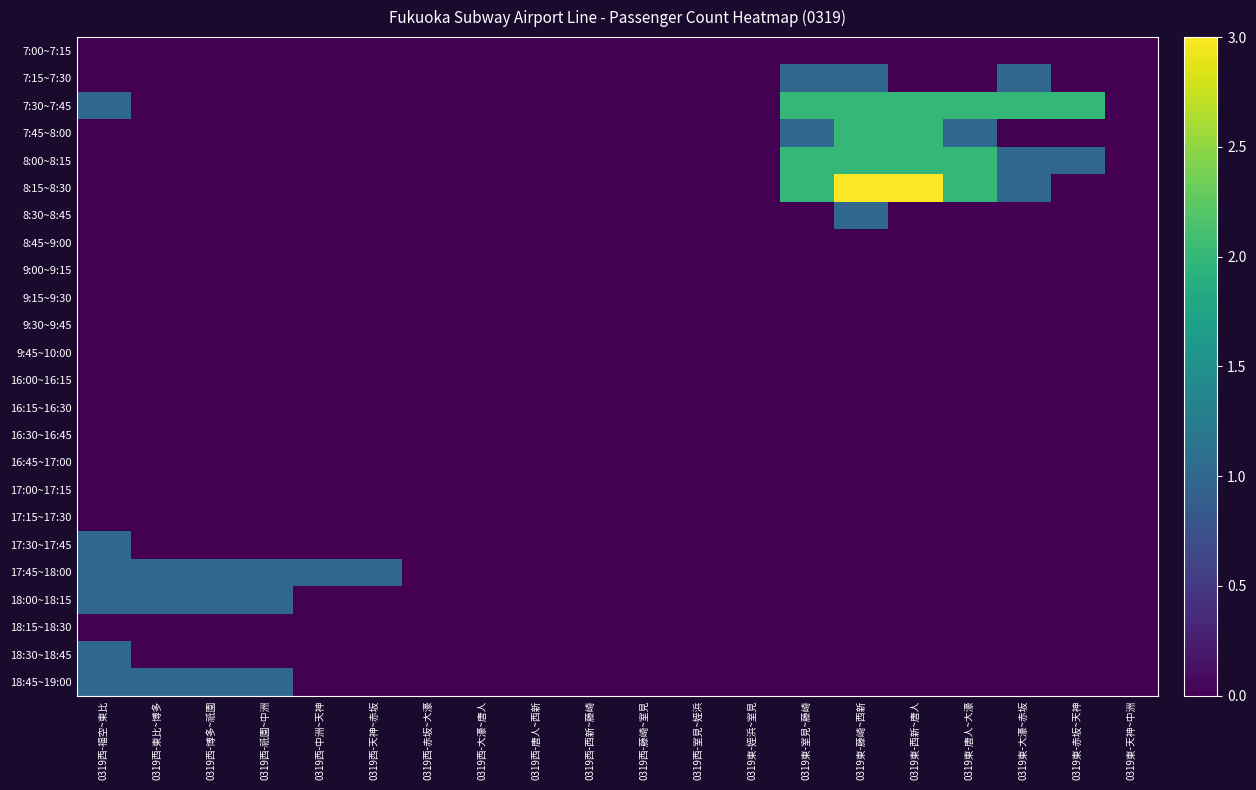

Reading right to left, extract all data points from this chart.

7:00~7:15: 0319東-天神~中洲=0	0319東-赤坂~天神=0	0319東-大濠~赤坂=0	0319東-唐人~大濠=0	0319東-西新~唐人=0	0319東-藤崎~西新=0	0319東-室見~藤崎=0	0319東-姪浜~室見=0	0319西-室見~姪浜=0	0319西-藤崎~室見=0	0319西-西新~藤崎=0	0319西-唐人~西新=0	0319西-大濠~唐人=0	0319西-赤坂~大濠=0	0319西-天神~赤坂=0	0319西-中洲~天神=0	0319西-祇園~中洲=0	0319西-博多~祇園=0	0319西-東比~博多=0	0319西-福空~東比=0
7:15~7:30: 0319東-天神~中洲=0	0319東-赤坂~天神=0	0319東-大濠~赤坂=1	0319東-唐人~大濠=0	0319東-西新~唐人=0	0319東-藤崎~西新=1	0319東-室見~藤崎=1	0319東-姪浜~室見=0	0319西-室見~姪浜=0	0319西-藤崎~室見=0	0319西-西新~藤崎=0	0319西-唐人~西新=0	0319西-大濠~唐人=0	0319西-赤坂~大濠=0	0319西-天神~赤坂=0	0319西-中洲~天神=0	0319西-祇園~中洲=0	0319西-博多~祇園=0	0319西-東比~博多=0	0319西-福空~東比=0
7:30~7:45: 0319東-天神~中洲=0	0319東-赤坂~天神=2	0319東-大濠~赤坂=2	0319東-唐人~大濠=2	0319東-西新~唐人=2	0319東-藤崎~西新=2	0319東-室見~藤崎=2	0319東-姪浜~室見=0	0319西-室見~姪浜=0	0319西-藤崎~室見=0	0319西-西新~藤崎=0	0319西-唐人~西新=0	0319西-大濠~唐人=0	0319西-赤坂~大濠=0	0319西-天神~赤坂=0	0319西-中洲~天神=0	0319西-祇園~中洲=0	0319西-博多~祇園=0	0319西-東比~博多=0	0319西-福空~東比=1
7:45~8:00: 0319東-天神~中洲=0	0319東-赤坂~天神=0	0319東-大濠~赤坂=0	0319東-唐人~大濠=1	0319東-西新~唐人=2	0319東-藤崎~西新=2	0319東-室見~藤崎=1	0319東-姪浜~室見=0	0319西-室見~姪浜=0	0319西-藤崎~室見=0	0319西-西新~藤崎=0	0319西-唐人~西新=0	0319西-大濠~唐人=0	0319西-赤坂~大濠=0	0319西-天神~赤坂=0	0319西-中洲~天神=0	0319西-祇園~中洲=0	0319西-博多~祇園=0	0319西-東比~博多=0	0319西-福空~東比=0
8:00~8:15: 0319東-天神~中洲=0	0319東-赤坂~天神=1	0319東-大濠~赤坂=1	0319東-唐人~大濠=2	0319東-西新~唐人=2	0319東-藤崎~西新=2	0319東-室見~藤崎=2	0319東-姪浜~室見=0	0319西-室見~姪浜=0	0319西-藤崎~室見=0	0319西-西新~藤崎=0	0319西-唐人~西新=0	0319西-大濠~唐人=0	0319西-赤坂~大濠=0	0319西-天神~赤坂=0	0319西-中洲~天神=0	0319西-祇園~中洲=0	0319西-博多~祇園=0	0319西-東比~博多=0	0319西-福空~東比=0
8:15~8:30: 0319東-天神~中洲=0	0319東-赤坂~天神=0	0319東-大濠~赤坂=1	0319東-唐人~大濠=2	0319東-西新~唐人=3	0319東-藤崎~西新=3	0319東-室見~藤崎=2	0319東-姪浜~室見=0	0319西-室見~姪浜=0	0319西-藤崎~室見=0	0319西-西新~藤崎=0	0319西-唐人~西新=0	0319西-大濠~唐人=0	0319西-赤坂~大濠=0	0319西-天神~赤坂=0	0319西-中洲~天神=0	0319西-祇園~中洲=0	0319西-博多~祇園=0	0319西-東比~博多=0	0319西-福空~東比=0
8:30~8:45: 0319東-天神~中洲=0	0319東-赤坂~天神=0	0319東-大濠~赤坂=0	0319東-唐人~大濠=0	0319東-西新~唐人=0	0319東-藤崎~西新=1	0319東-室見~藤崎=0	0319東-姪浜~室見=0	0319西-室見~姪浜=0	0319西-藤崎~室見=0	0319西-西新~藤崎=0	0319西-唐人~西新=0	0319西-大濠~唐人=0	0319西-赤坂~大濠=0	0319西-天神~赤坂=0	0319西-中洲~天神=0	0319西-祇園~中洲=0	0319西-博多~祇園=0	0319西-東比~博多=0	0319西-福空~東比=0
8:45~9:00: 0319東-天神~中洲=0	0319東-赤坂~天神=0	0319東-大濠~赤坂=0	0319東-唐人~大濠=0	0319東-西新~唐人=0	0319東-藤崎~西新=0	0319東-室見~藤崎=0	0319東-姪浜~室見=0	0319西-室見~姪浜=0	0319西-藤崎~室見=0	0319西-西新~藤崎=0	0319西-唐人~西新=0	0319西-大濠~唐人=0	0319西-赤坂~大濠=0	0319西-天神~赤坂=0	0319西-中洲~天神=0	0319西-祇園~中洲=0	0319西-博多~祇園=0	0319西-東比~博多=0	0319西-福空~東比=0
9:00~9:15: 0319東-天神~中洲=0	0319東-赤坂~天神=0	0319東-大濠~赤坂=0	0319東-唐人~大濠=0	0319東-西新~唐人=0	0319東-藤崎~西新=0	0319東-室見~藤崎=0	0319東-姪浜~室見=0	0319西-室見~姪浜=0	0319西-藤崎~室見=0	0319西-西新~藤崎=0	0319西-唐人~西新=0	0319西-大濠~唐人=0	0319西-赤坂~大濠=0	0319西-天神~赤坂=0	0319西-中洲~天神=0	0319西-祇園~中洲=0	0319西-博多~祇園=0	0319西-東比~博多=0	0319西-福空~東比=0
9:15~9:30: 0319東-天神~中洲=0	0319東-赤坂~天神=0	0319東-大濠~赤坂=0	0319東-唐人~大濠=0	0319東-西新~唐人=0	0319東-藤崎~西新=0	0319東-室見~藤崎=0	0319東-姪浜~室見=0	0319西-室見~姪浜=0	0319西-藤崎~室見=0	0319西-西新~藤崎=0	0319西-唐人~西新=0	0319西-大濠~唐人=0	0319西-赤坂~大濠=0	0319西-天神~赤坂=0	0319西-中洲~天神=0	0319西-祇園~中洲=0	0319西-博多~祇園=0	0319西-東比~博多=0	0319西-福空~東比=0
9:30~9:45: 0319東-天神~中洲=0	0319東-赤坂~天神=0	0319東-大濠~赤坂=0	0319東-唐人~大濠=0	0319東-西新~唐人=0	0319東-藤崎~西新=0	0319東-室見~藤崎=0	0319東-姪浜~室見=0	0319西-室見~姪浜=0	0319西-藤崎~室見=0	0319西-西新~藤崎=0	0319西-唐人~西新=0	0319西-大濠~唐人=0	0319西-赤坂~大濠=0	0319西-天神~赤坂=0	0319西-中洲~天神=0	0319西-祇園~中洲=0	0319西-博多~祇園=0	0319西-東比~博多=0	0319西-福空~東比=0
9:45~10:00: 0319東-天神~中洲=0	0319東-赤坂~天神=0	0319東-大濠~赤坂=0	0319東-唐人~大濠=0	0319東-西新~唐人=0	0319東-藤崎~西新=0	0319東-室見~藤崎=0	0319東-姪浜~室見=0	0319西-室見~姪浜=0	0319西-藤崎~室見=0	0319西-西新~藤崎=0	0319西-唐人~西新=0	0319西-大濠~唐人=0	0319西-赤坂~大濠=0	0319西-天神~赤坂=0	0319西-中洲~天神=0	0319西-祇園~中洲=0	0319西-博多~祇園=0	0319西-東比~博多=0	0319西-福空~東比=0
16:00~16:15: 0319東-天神~中洲=0	0319東-赤坂~天神=0	0319東-大濠~赤坂=0	0319東-唐人~大濠=0	0319東-西新~唐人=0	0319東-藤崎~西新=0	0319東-室見~藤崎=0	0319東-姪浜~室見=0	0319西-室見~姪浜=0	0319西-藤崎~室見=0	0319西-西新~藤崎=0	0319西-唐人~西新=0	0319西-大濠~唐人=0	0319西-赤坂~大濠=0	0319西-天神~赤坂=0	0319西-中洲~天神=0	0319西-祇園~中洲=0	0319西-博多~祇園=0	0319西-東比~博多=0	0319西-福空~東比=0
16:15~16:30: 0319東-天神~中洲=0	0319東-赤坂~天神=0	0319東-大濠~赤坂=0	0319東-唐人~大濠=0	0319東-西新~唐人=0	0319東-藤崎~西新=0	0319東-室見~藤崎=0	0319東-姪浜~室見=0	0319西-室見~姪浜=0	0319西-藤崎~室見=0	0319西-西新~藤崎=0	0319西-唐人~西新=0	0319西-大濠~唐人=0	0319西-赤坂~大濠=0	0319西-天神~赤坂=0	0319西-中洲~天神=0	0319西-祇園~中洲=0	0319西-博多~祇園=0	0319西-東比~博多=0	0319西-福空~東比=0
16:30~16:45: 0319東-天神~中洲=0	0319東-赤坂~天神=0	0319東-大濠~赤坂=0	0319東-唐人~大濠=0	0319東-西新~唐人=0	0319東-藤崎~西新=0	0319東-室見~藤崎=0	0319東-姪浜~室見=0	0319西-室見~姪浜=0	0319西-藤崎~室見=0	0319西-西新~藤崎=0	0319西-唐人~西新=0	0319西-大濠~唐人=0	0319西-赤坂~大濠=0	0319西-天神~赤坂=0	0319西-中洲~天神=0	0319西-祇園~中洲=0	0319西-博多~祇園=0	0319西-東比~博多=0	0319西-福空~東比=0
16:45~17:00: 0319東-天神~中洲=0	0319東-赤坂~天神=0	0319東-大濠~赤坂=0	0319東-唐人~大濠=0	0319東-西新~唐人=0	0319東-藤崎~西新=0	0319東-室見~藤崎=0	0319東-姪浜~室見=0	0319西-室見~姪浜=0	0319西-藤崎~室見=0	0319西-西新~藤崎=0	0319西-唐人~西新=0	0319西-大濠~唐人=0	0319西-赤坂~大濠=0	0319西-天神~赤坂=0	0319西-中洲~天神=0	0319西-祇園~中洲=0	0319西-博多~祇園=0	0319西-東比~博多=0	0319西-福空~東比=0
17:00~17:15: 0319東-天神~中洲=0	0319東-赤坂~天神=0	0319東-大濠~赤坂=0	0319東-唐人~大濠=0	0319東-西新~唐人=0	0319東-藤崎~西新=0	0319東-室見~藤崎=0	0319東-姪浜~室見=0	0319西-室見~姪浜=0	0319西-藤崎~室見=0	0319西-西新~藤崎=0	0319西-唐人~西新=0	0319西-大濠~唐人=0	0319西-赤坂~大濠=0	0319西-天神~赤坂=0	0319西-中洲~天神=0	0319西-祇園~中洲=0	0319西-博多~祇園=0	0319西-東比~博多=0	0319西-福空~東比=0
17:15~17:30: 0319東-天神~中洲=0	0319東-赤坂~天神=0	0319東-大濠~赤坂=0	0319東-唐人~大濠=0	0319東-西新~唐人=0	0319東-藤崎~西新=0	0319東-室見~藤崎=0	0319東-姪浜~室見=0	0319西-室見~姪浜=0	0319西-藤崎~室見=0	0319西-西新~藤崎=0	0319西-唐人~西新=0	0319西-大濠~唐人=0	0319西-赤坂~大濠=0	0319西-天神~赤坂=0	0319西-中洲~天神=0	0319西-祇園~中洲=0	0319西-博多~祇園=0	0319西-東比~博多=0	0319西-福空~東比=0
17:30~17:45: 0319東-天神~中洲=0	0319東-赤坂~天神=0	0319東-大濠~赤坂=0	0319東-唐人~大濠=0	0319東-西新~唐人=0	0319東-藤崎~西新=0	0319東-室見~藤崎=0	0319東-姪浜~室見=0	0319西-室見~姪浜=0	0319西-藤崎~室見=0	0319西-西新~藤崎=0	0319西-唐人~西新=0	0319西-大濠~唐人=0	0319西-赤坂~大濠=0	0319西-天神~赤坂=0	0319西-中洲~天神=0	0319西-祇園~中洲=0	0319西-博多~祇園=0	0319西-東比~博多=0	0319西-福空~東比=1
17:45~18:00: 0319東-天神~中洲=0	0319東-赤坂~天神=0	0319東-大濠~赤坂=0	0319東-唐人~大濠=0	0319東-西新~唐人=0	0319東-藤崎~西新=0	0319東-室見~藤崎=0	0319東-姪浜~室見=0	0319西-室見~姪浜=0	0319西-藤崎~室見=0	0319西-西新~藤崎=0	0319西-唐人~西新=0	0319西-大濠~唐人=0	0319西-赤坂~大濠=0	0319西-天神~赤坂=1	0319西-中洲~天神=1	0319西-祇園~中洲=1	0319西-博多~祇園=1	0319西-東比~博多=1	0319西-福空~東比=1
18:00~18:15: 0319東-天神~中洲=0	0319東-赤坂~天神=0	0319東-大濠~赤坂=0	0319東-唐人~大濠=0	0319東-西新~唐人=0	0319東-藤崎~西新=0	0319東-室見~藤崎=0	0319東-姪浜~室見=0	0319西-室見~姪浜=0	0319西-藤崎~室見=0	0319西-西新~藤崎=0	0319西-唐人~西新=0	0319西-大濠~唐人=0	0319西-赤坂~大濠=0	0319西-天神~赤坂=0	0319西-中洲~天神=0	0319西-祇園~中洲=1	0319西-博多~祇園=1	0319西-東比~博多=1	0319西-福空~東比=1
18:15~18:30: 0319東-天神~中洲=0	0319東-赤坂~天神=0	0319東-大濠~赤坂=0	0319東-唐人~大濠=0	0319東-西新~唐人=0	0319東-藤崎~西新=0	0319東-室見~藤崎=0	0319東-姪浜~室見=0	0319西-室見~姪浜=0	0319西-藤崎~室見=0	0319西-西新~藤崎=0	0319西-唐人~西新=0	0319西-大濠~唐人=0	0319西-赤坂~大濠=0	0319西-天神~赤坂=0	0319西-中洲~天神=0	0319西-祇園~中洲=0	0319西-博多~祇園=0	0319西-東比~博多=0	0319西-福空~東比=0
18:30~18:45: 0319東-天神~中洲=0	0319東-赤坂~天神=0	0319東-大濠~赤坂=0	0319東-唐人~大濠=0	0319東-西新~唐人=0	0319東-藤崎~西新=0	0319東-室見~藤崎=0	0319東-姪浜~室見=0	0319西-室見~姪浜=0	0319西-藤崎~室見=0	0319西-西新~藤崎=0	0319西-唐人~西新=0	0319西-大濠~唐人=0	0319西-赤坂~大濠=0	0319西-天神~赤坂=0	0319西-中洲~天神=0	0319西-祇園~中洲=0	0319西-博多~祇園=0	0319西-東比~博多=0	0319西-福空~東比=1
18:45~19:00: 0319東-天神~中洲=0	0319東-赤坂~天神=0	0319東-大濠~赤坂=0	0319東-唐人~大濠=0	0319東-西新~唐人=0	0319東-藤崎~西新=0	0319東-室見~藤崎=0	0319東-姪浜~室見=0	0319西-室見~姪浜=0	0319西-藤崎~室見=0	0319西-西新~藤崎=0	0319西-唐人~西新=0	0319西-大濠~唐人=0	0319西-赤坂~大濠=0	0319西-天神~赤坂=0	0319西-中洲~天神=0	0319西-祇園~中洲=1	0319西-博多~祇園=1	0319西-東比~博多=1	0319西-福空~東比=1